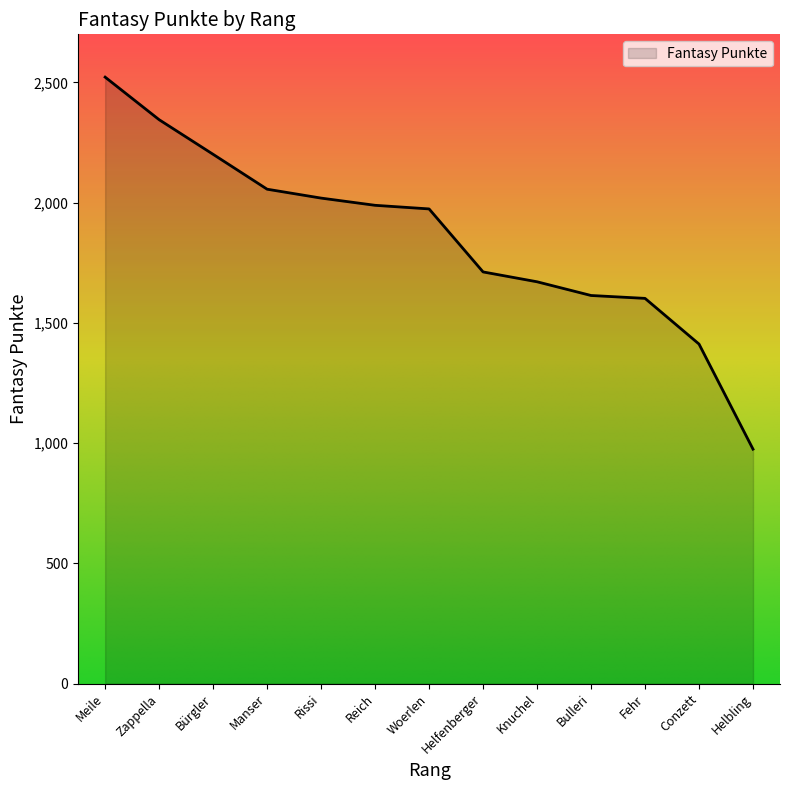

Which category has the highest value across all series?

Meile